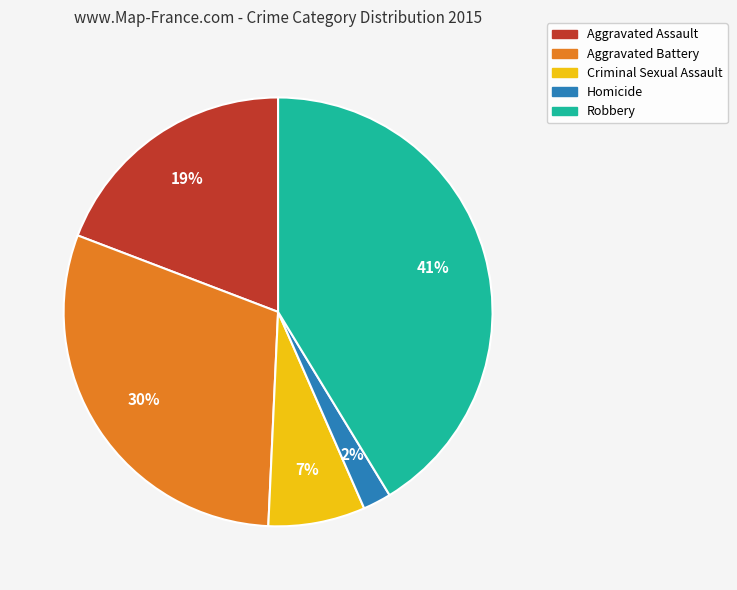

Is the sum of Homicide and Aggravated Battery greater than half?

No